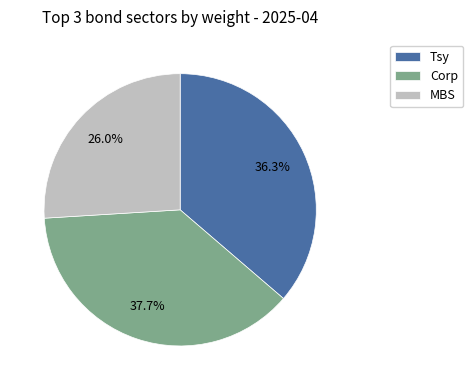

To the nearest percent, what portion does MBS represent?

26%